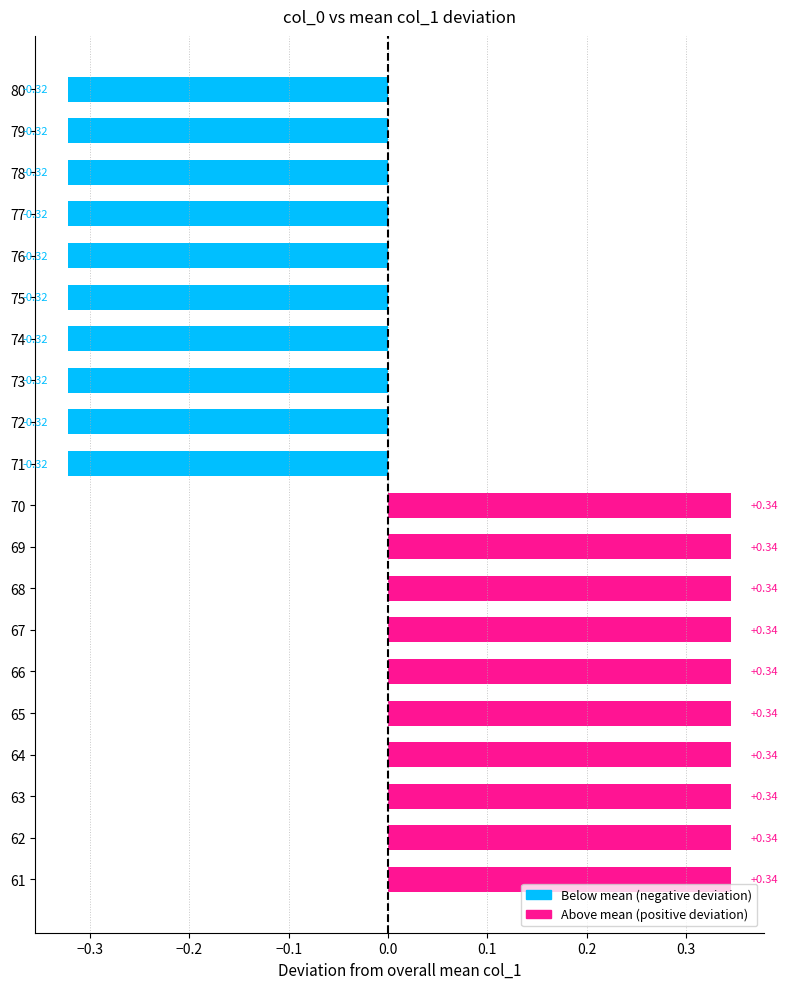

Which has a higher value, 65 or 64?

65